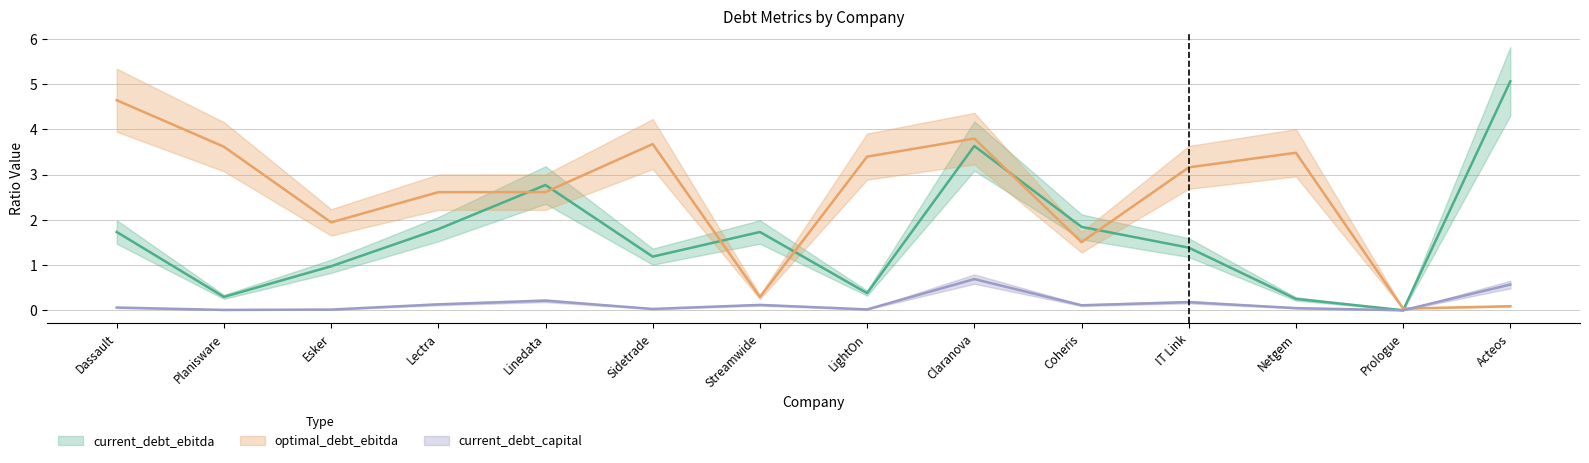

What is the approximate value of current_debt_capital at Claranova?

0.7